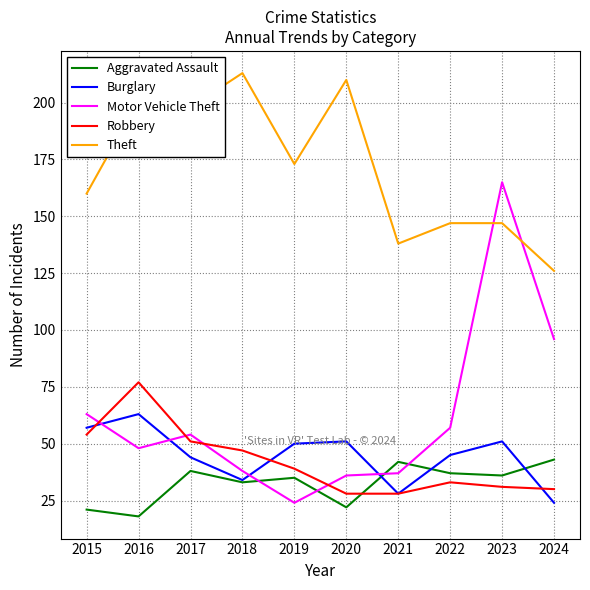

After their last crossing, which series has the higher values: Motor Vehicle Theft or Burglary?

Motor Vehicle Theft